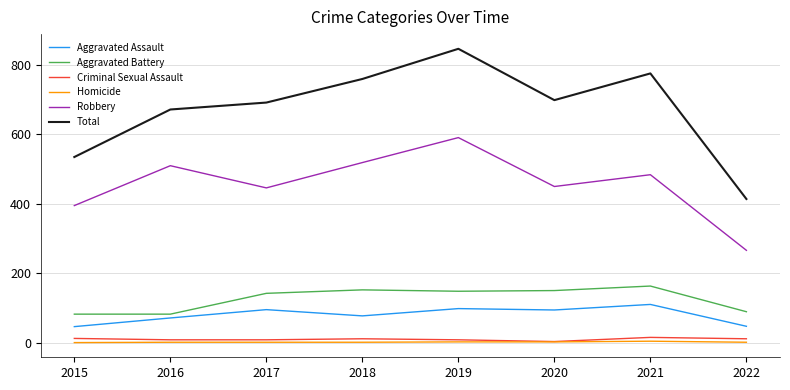

True or false: Total and Aggravated Assault intersect in this chart.

False